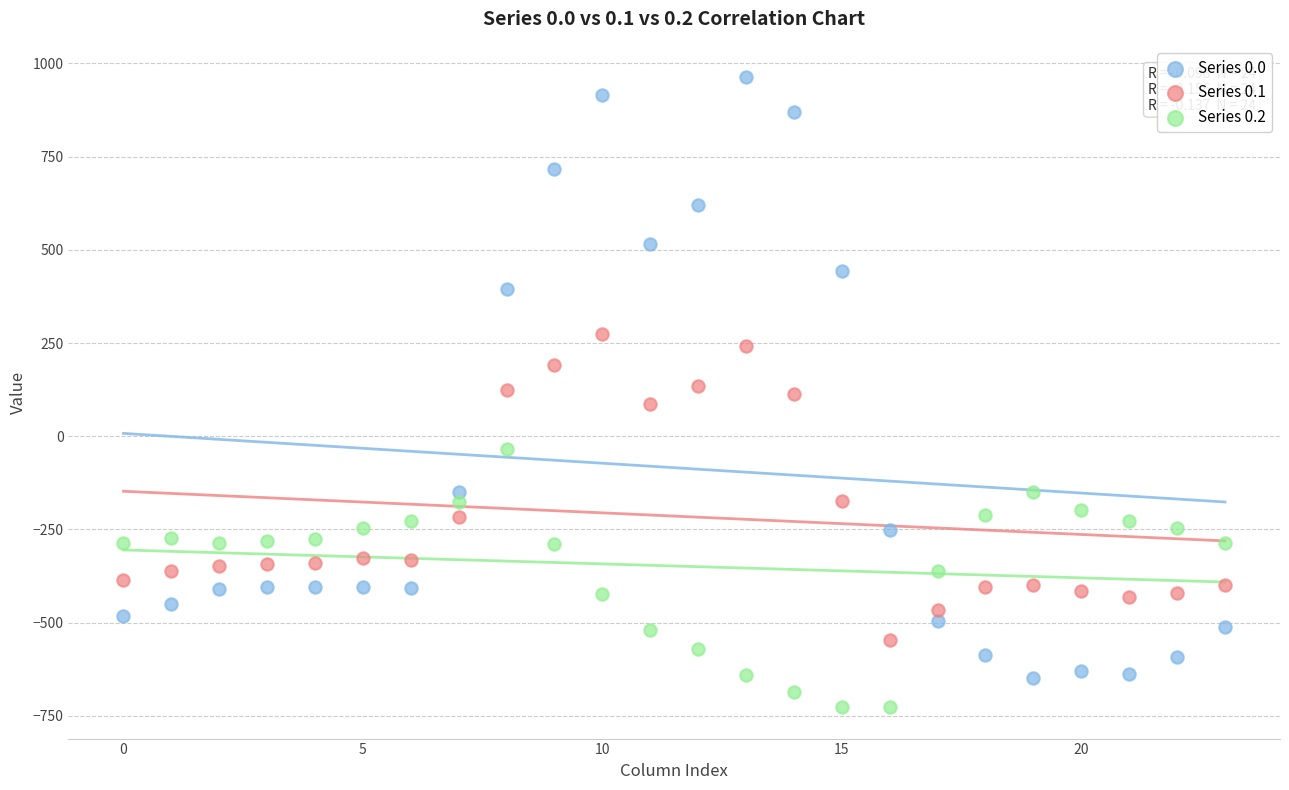

Which series contains the highest Y value?

Series 0.0